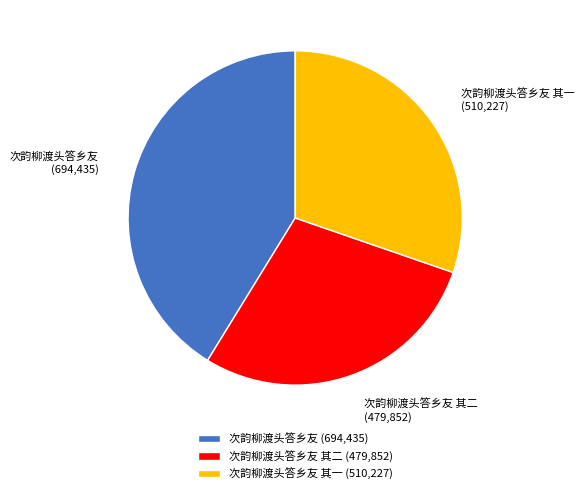

What is the ratio of the value at 次韵柳渡头答乡友 其一 to the value at 次韵柳渡头答乡友 其二?

1.1